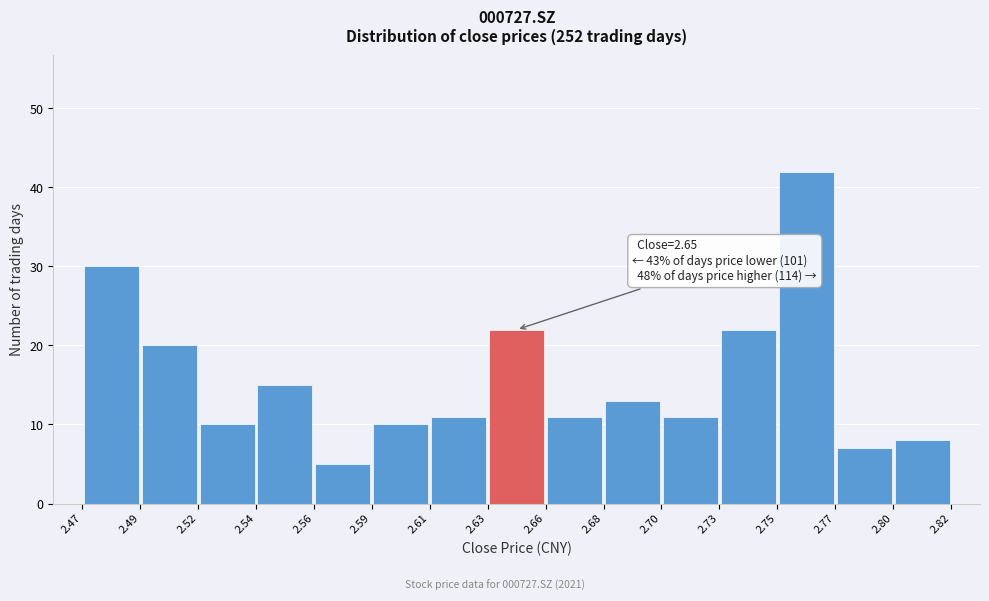

Over which range of the x-axis is the bar tallest?

2.75 to 2.77